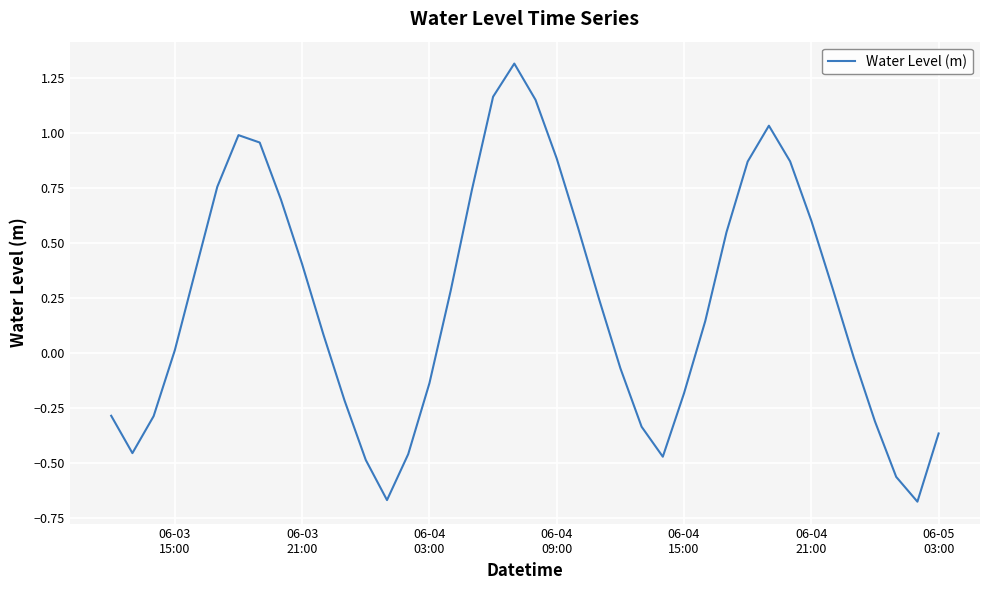

What is the maximum value shown in the chart?

1.3